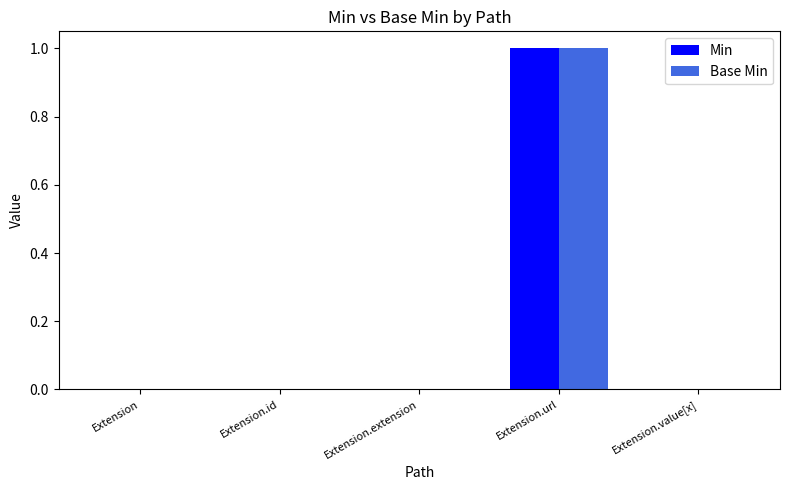

What are all the series names shown in the legend?

Min, Base Min